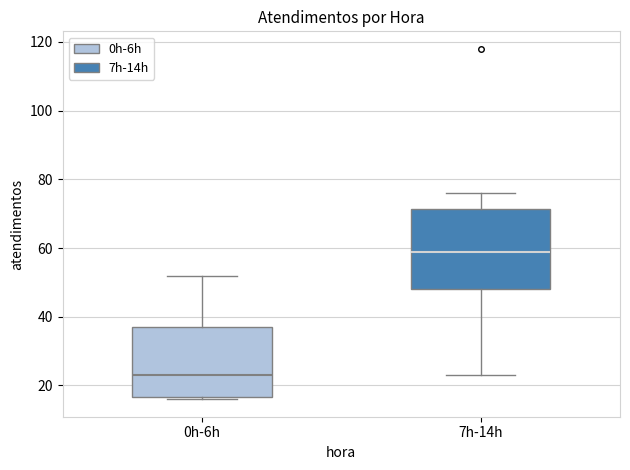

Where does the lower whisker of the box for 7h-14h end on the y-axis? The values are not printed on the chart, so give them approximately, as read against the axis.

24